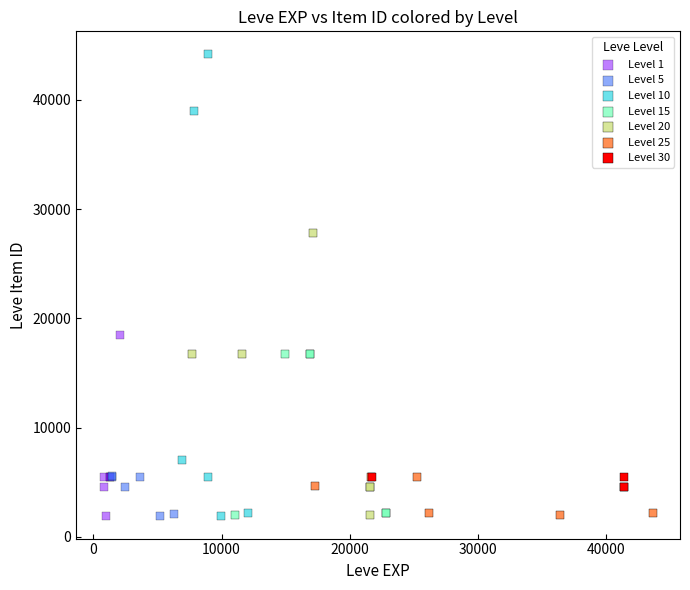

Which series has the largest Y range (max minus min)?

Level 10